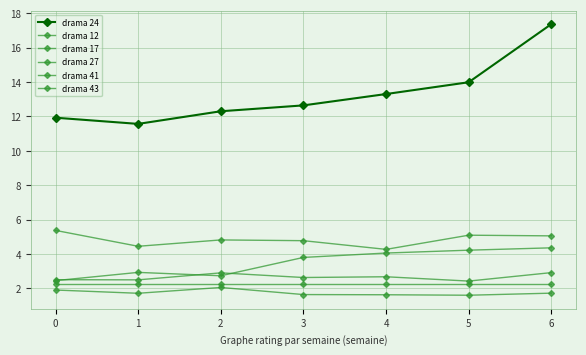

Does the chart have visible grid lines?

Yes